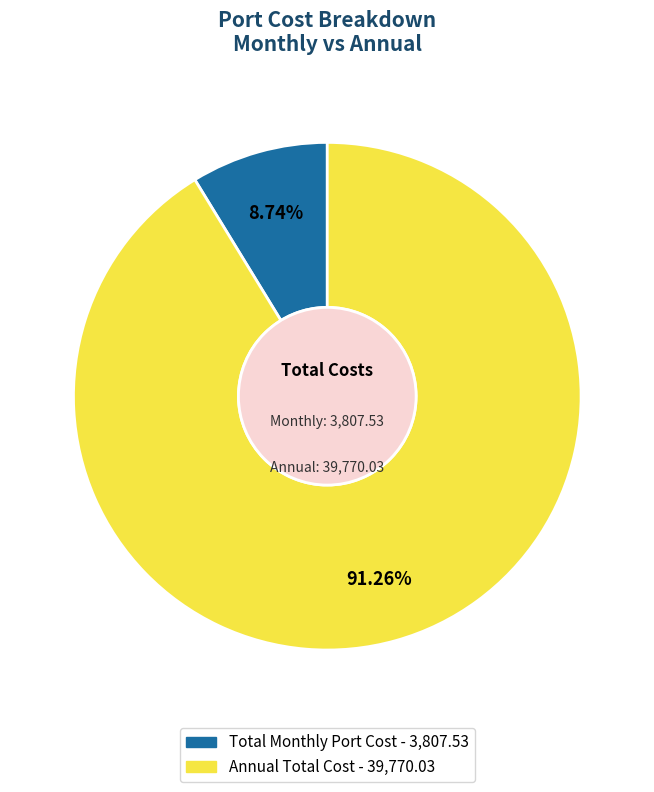

What is the smallest slice in the pie chart?

Total Monthly Port Cost